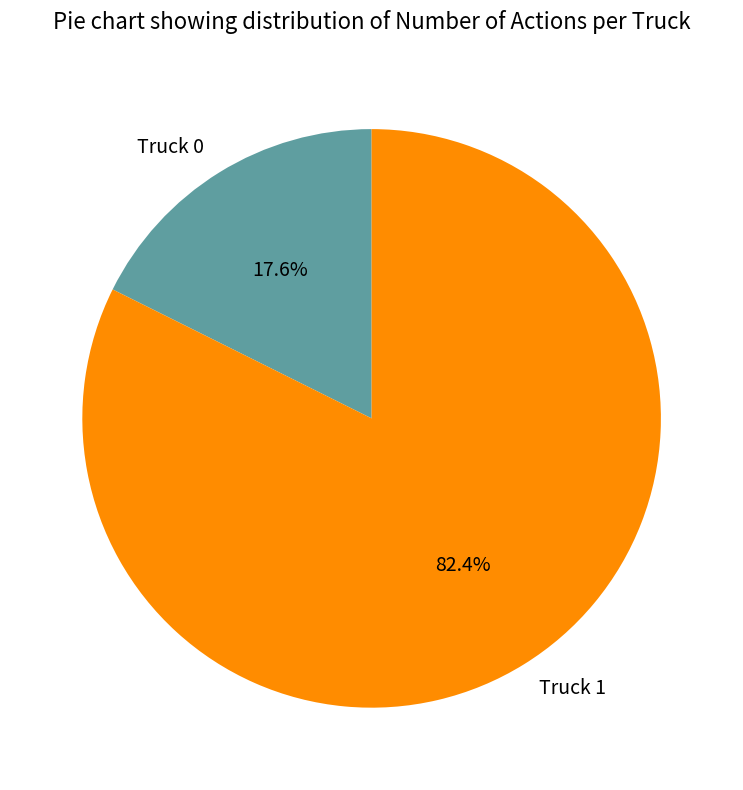

Between Truck 1 and Truck 0, which is larger?

Truck 1